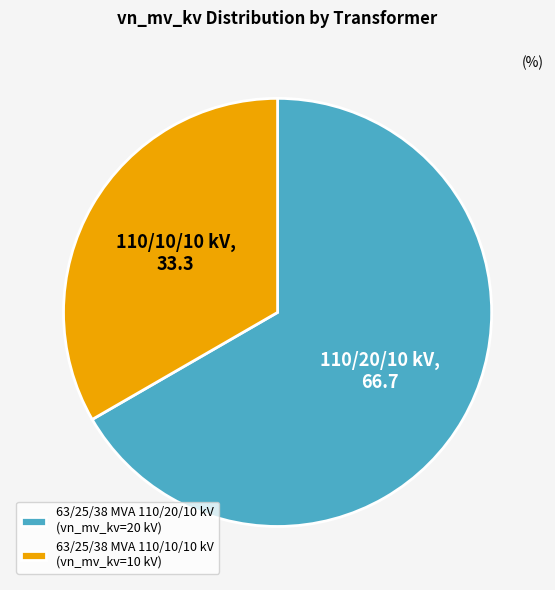

Count the number of slices in the pie.

2